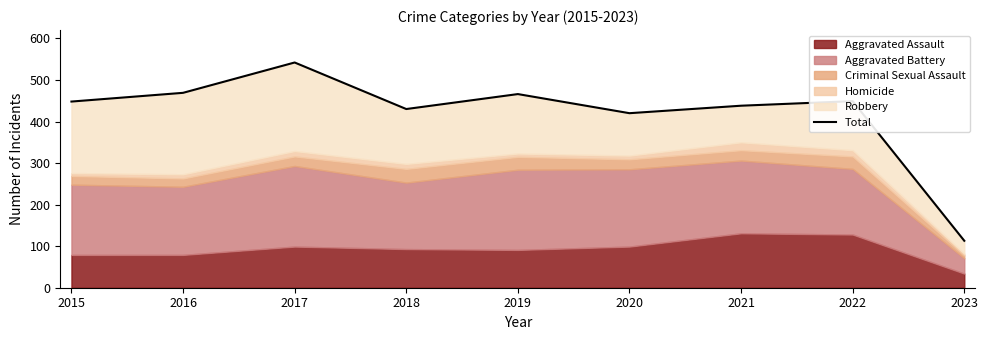

True or false: the data shows 438 at 2021.

True